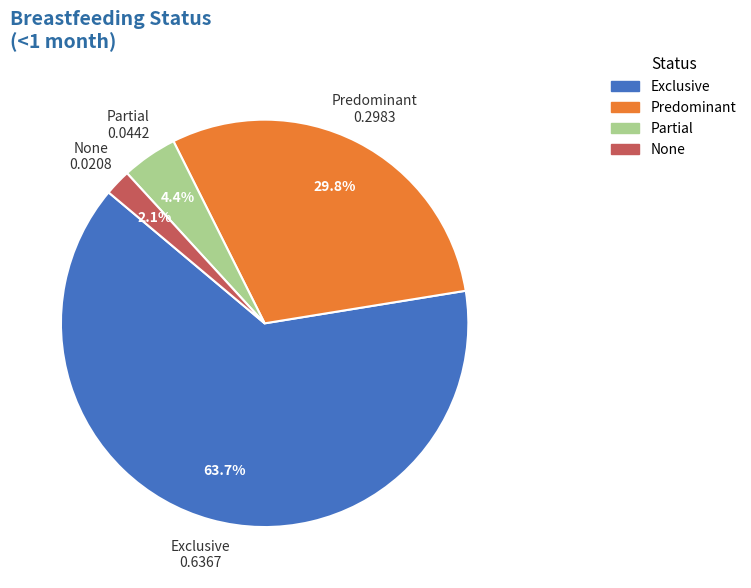

Rank the categories by value from highest to lowest.

Exclusive, Predominant, Partial, None